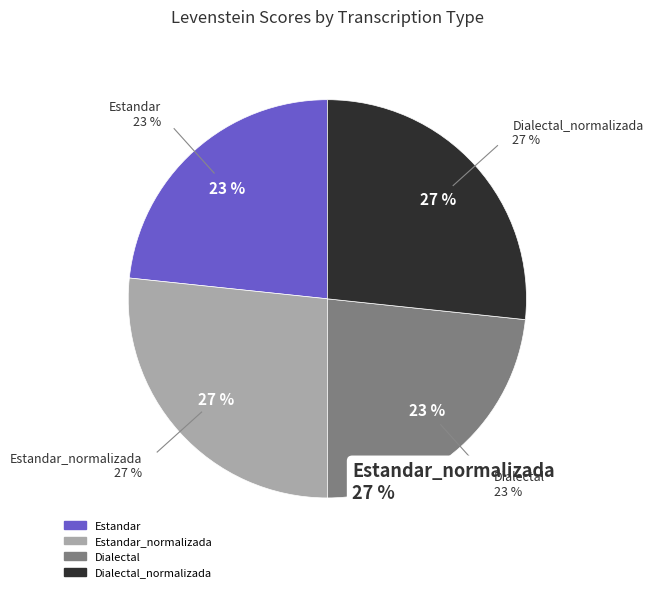

Approximately how many times larger is the value at Estandar compared to Estandar_normalizada?

0.9